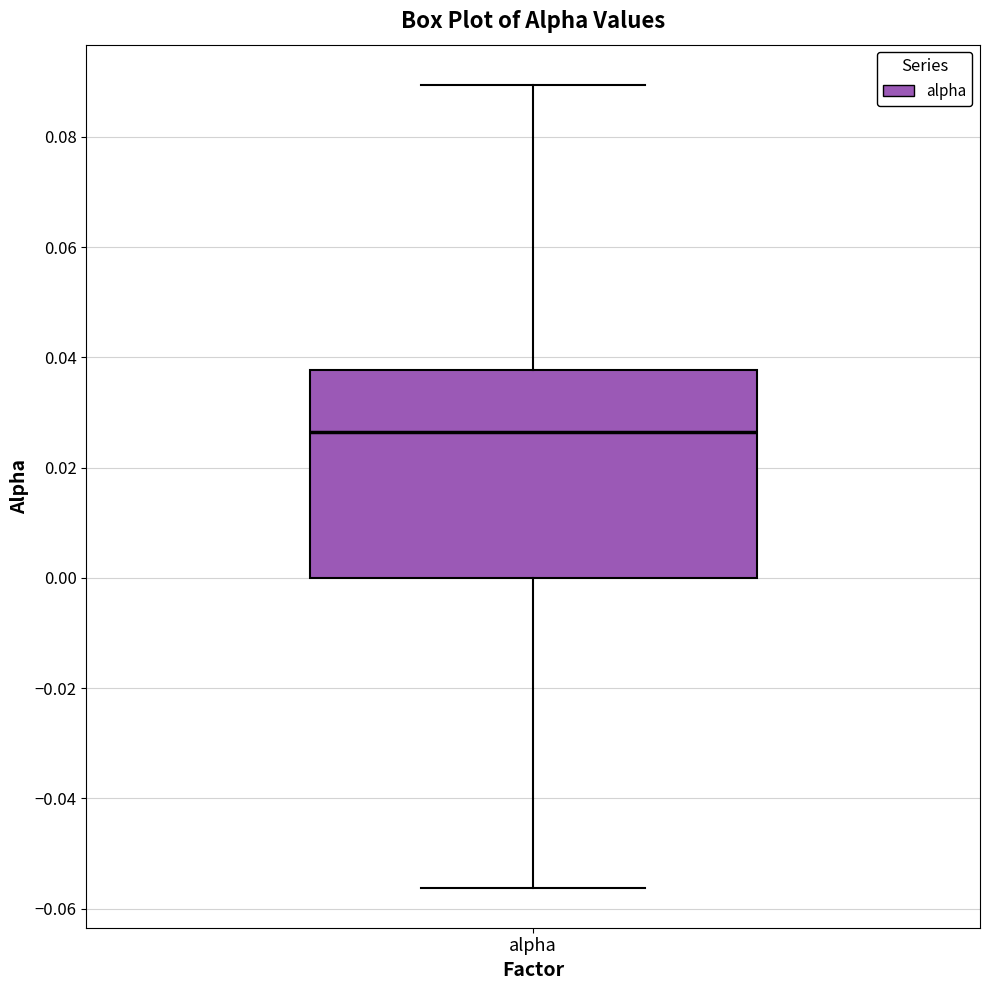

Read this box plot against the y-axis: the position of the median line, the range covered by the box, and the ends of both whiskers. The values are not printed on the chart, so give them approximately, as read against the axis.

median 0.026, box 0.000 to 0.038, whiskers -0.056 to 0.090